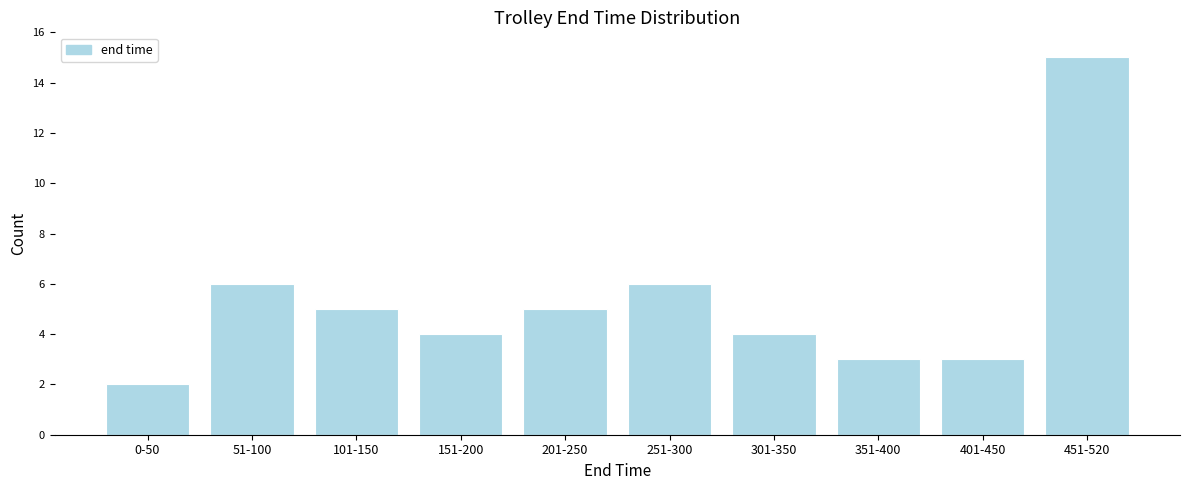

Reading right to left, what are all the values shown in this chart?

15	3	3	4	6	5	4	5	6	2